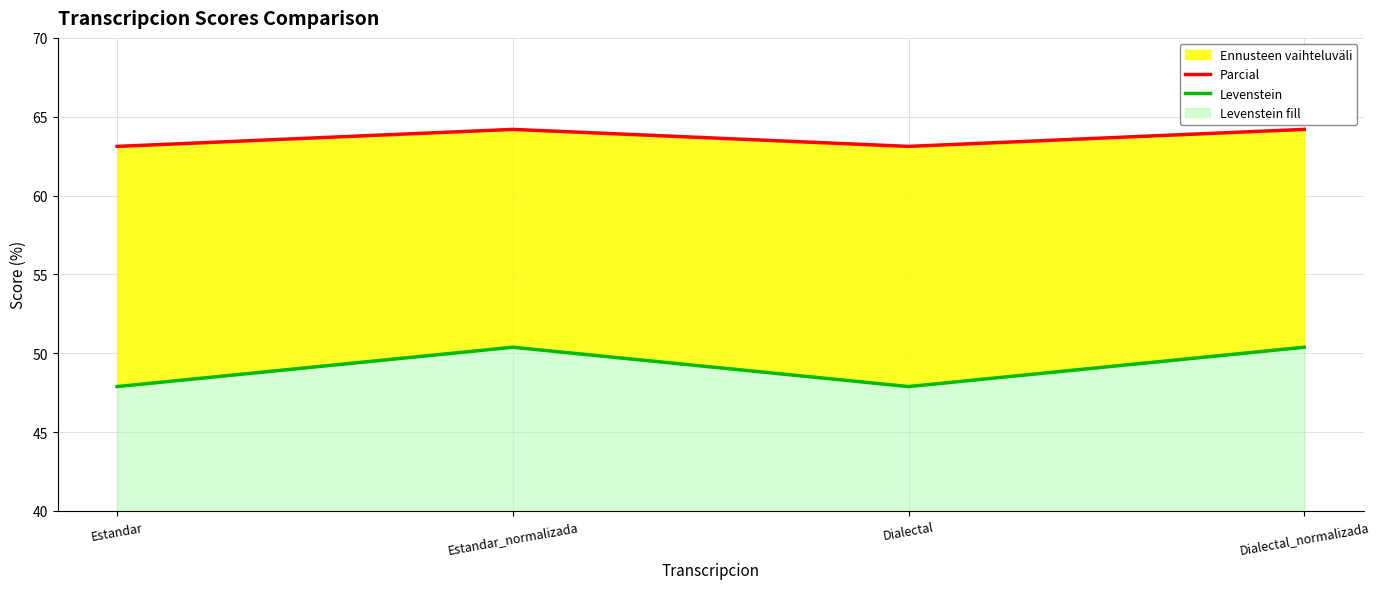

Which series has the largest total across all categories?

Parcial